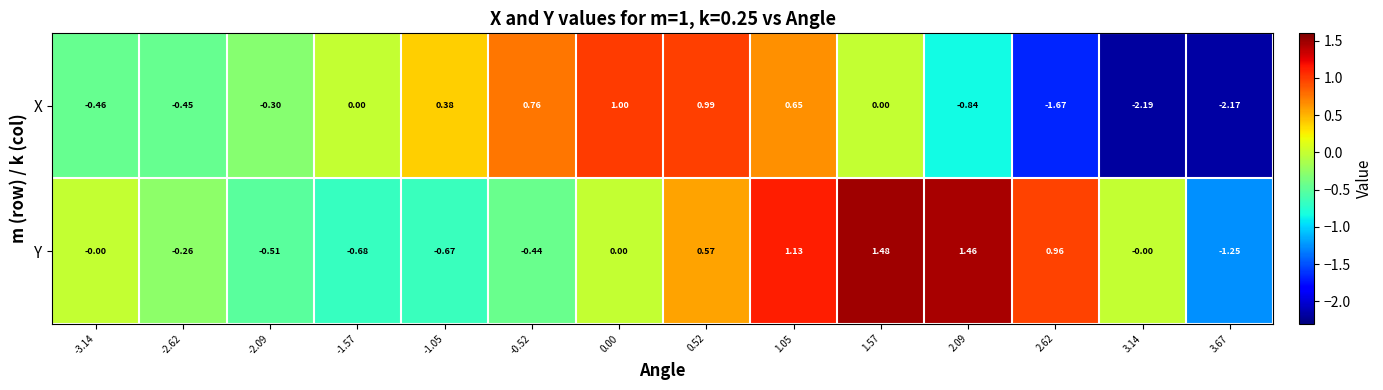

Which series has the largest total across all categories?

Y